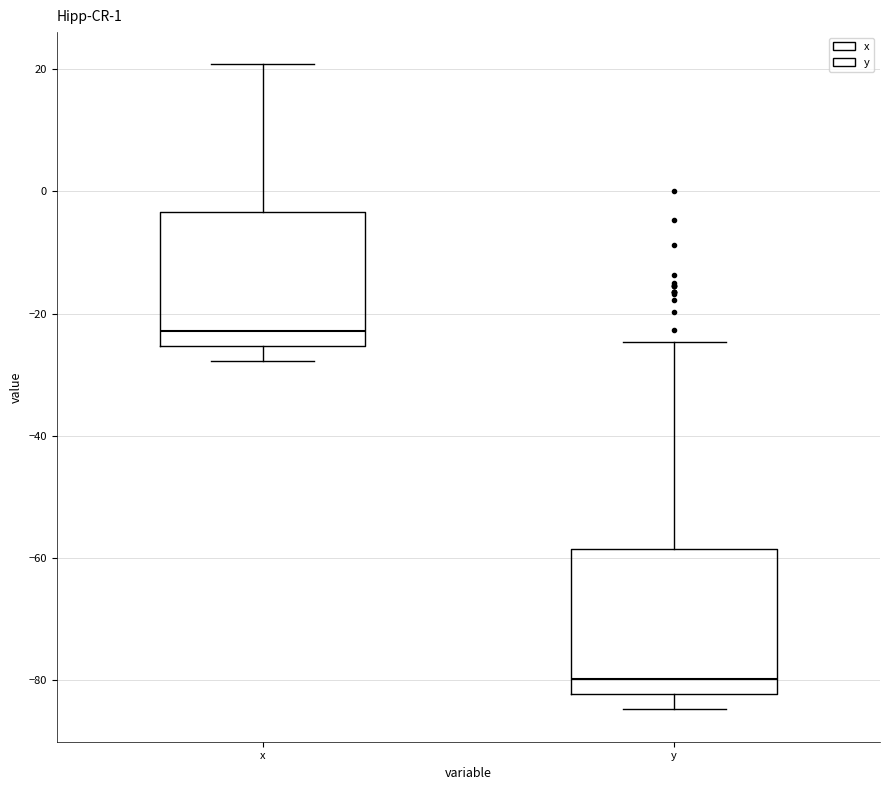

Reading left to right, read every box against the y-axis: the position of its median line, the range the box covers, and the ends of its whiskers. The values are not printed on the chart, so give them approximately, as read against the axis.

x: median -22, box -26 to -4, whiskers -28 to 20
y: median -80, box -82 to -58, whiskers -84 to -24